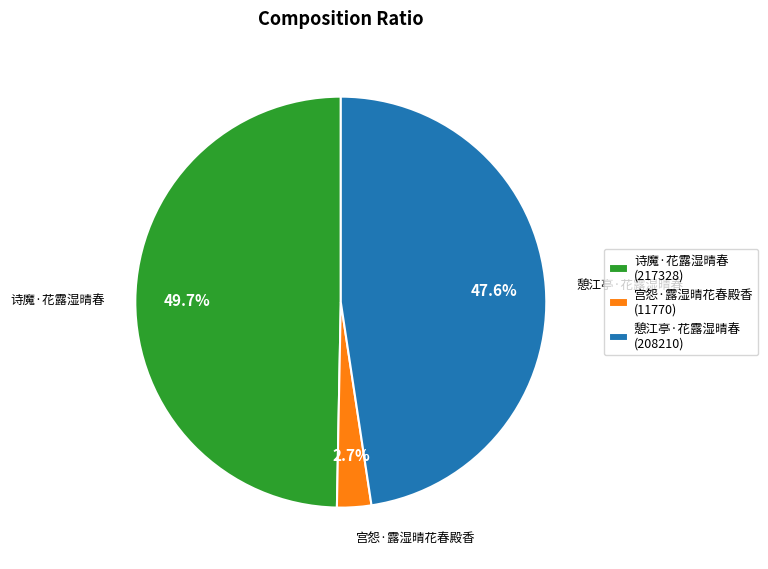

Does any single category account for the majority?

No